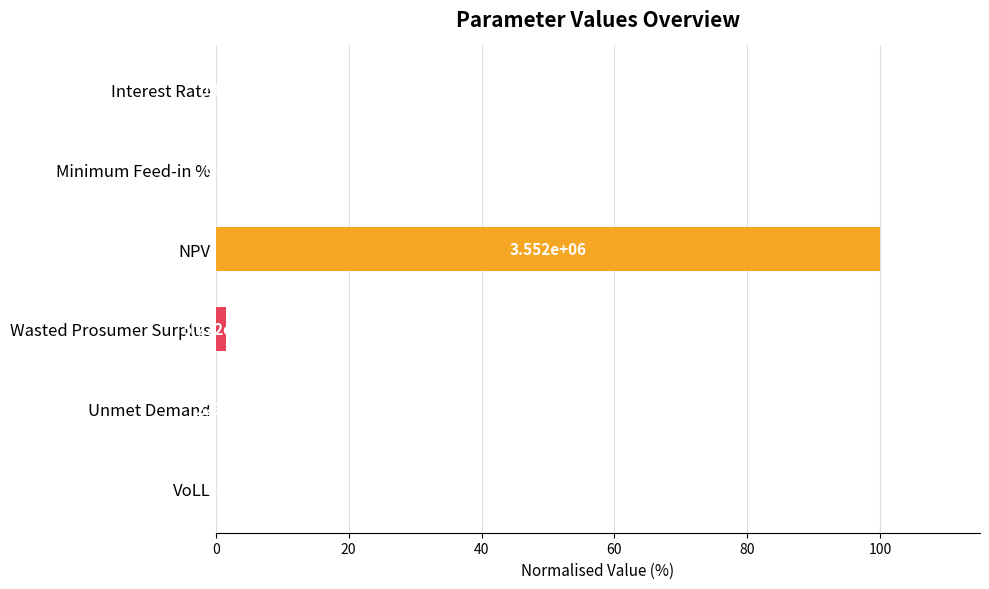

What is the sum of all values?

101.5